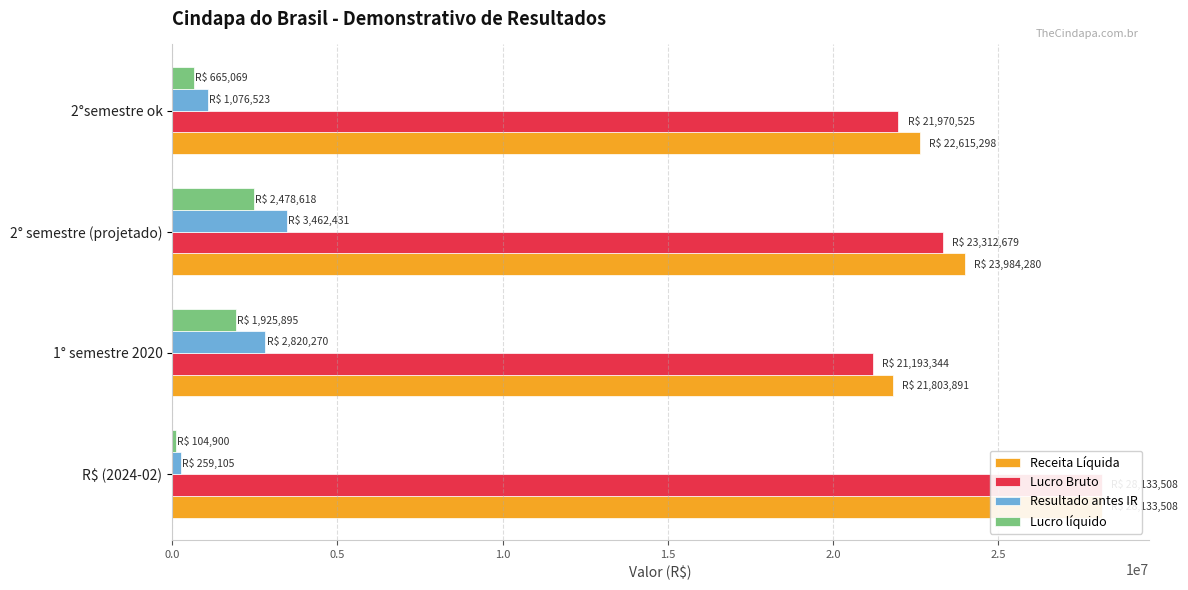

How many values in the Resultado antes IR series are below 2820270?

2